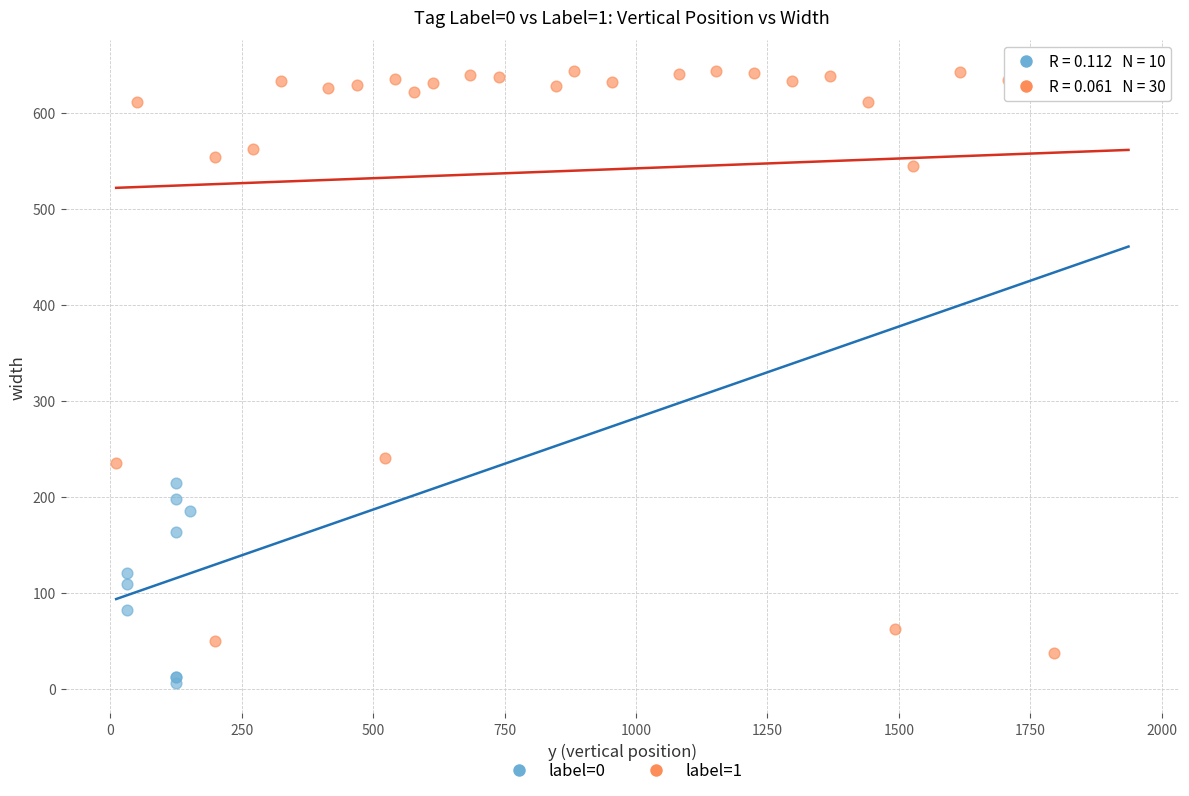

Which series reaches the minimum Y coordinate?

label=0